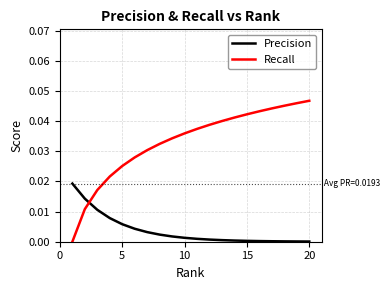

Which series has the widest spread of values?

Recall